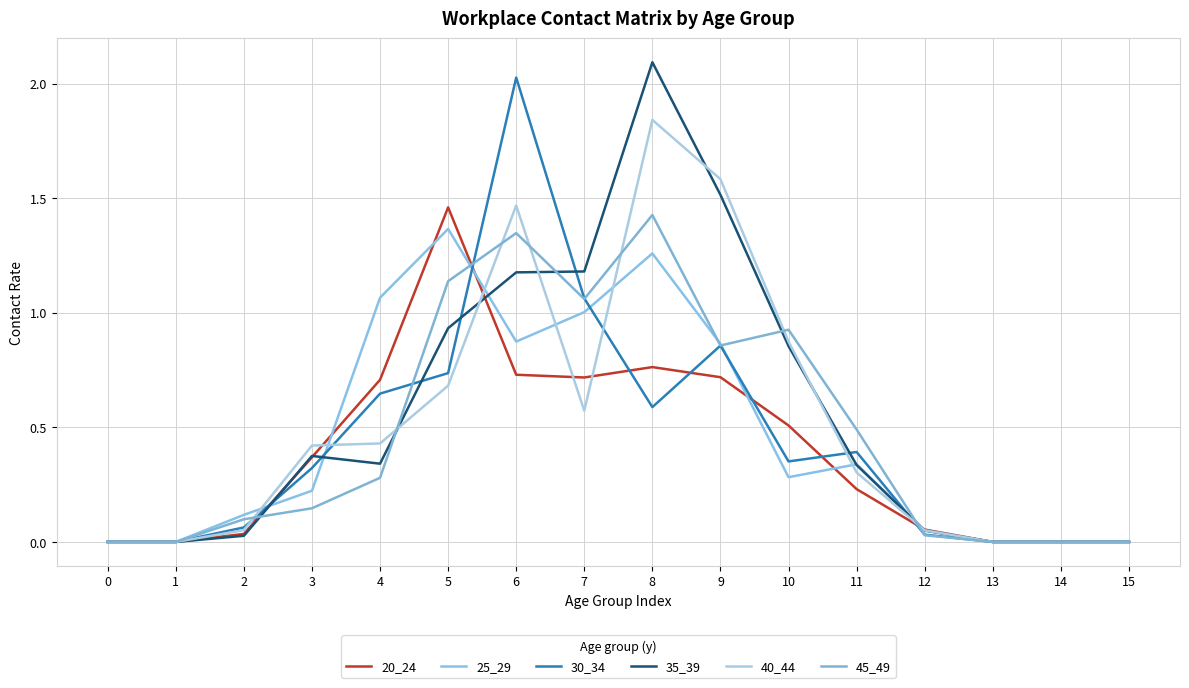

Count the number of categories in the chart.

16